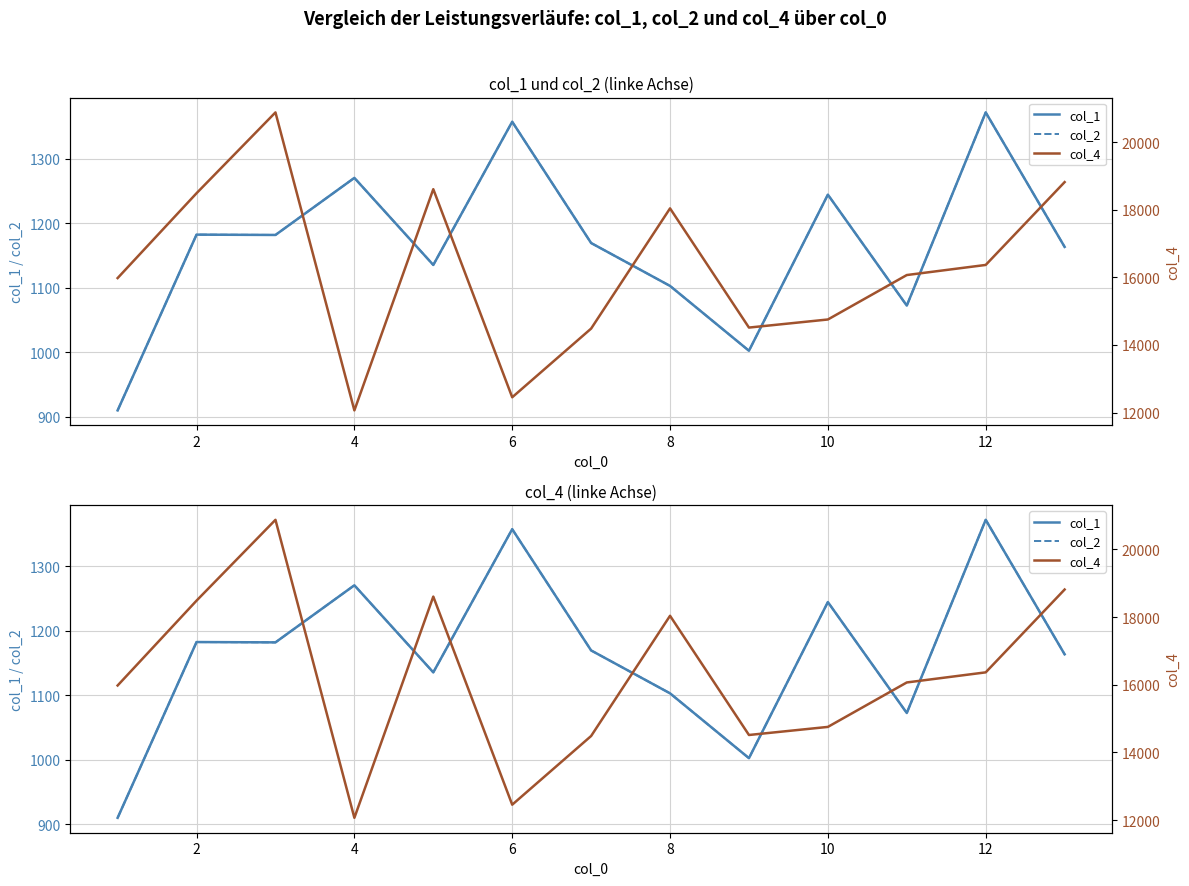

True or false: col_1 and col_2 intersect in this chart.

False